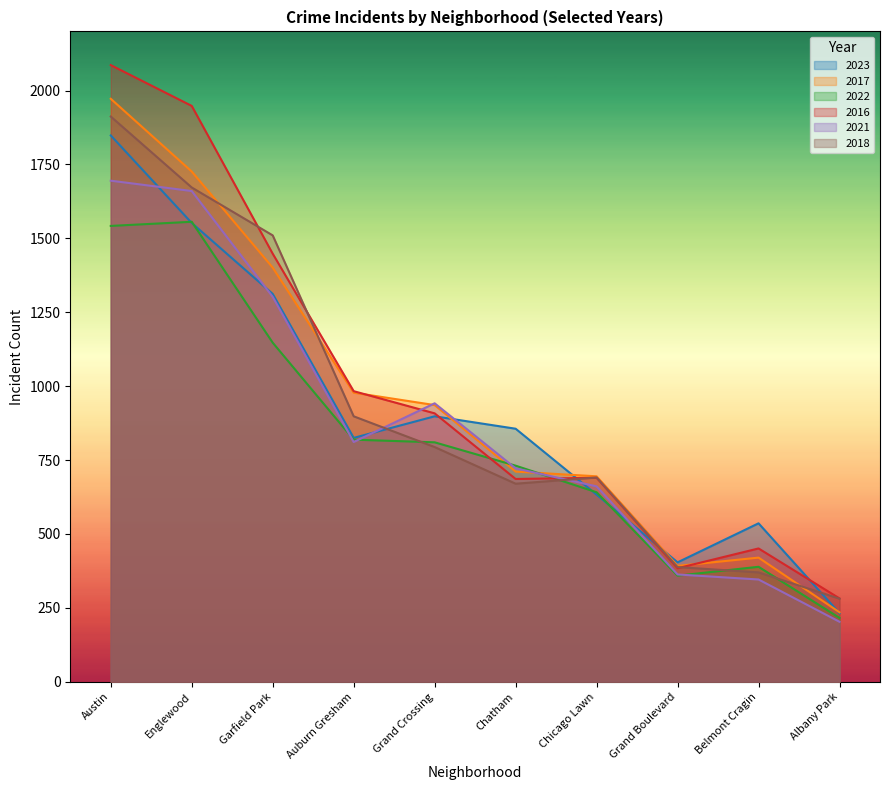

What is the lowest value of the 2016 series?

282